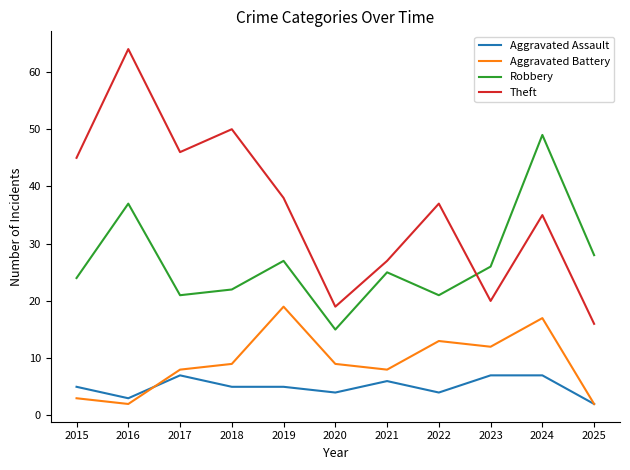

Does the chart have visible grid lines?

No